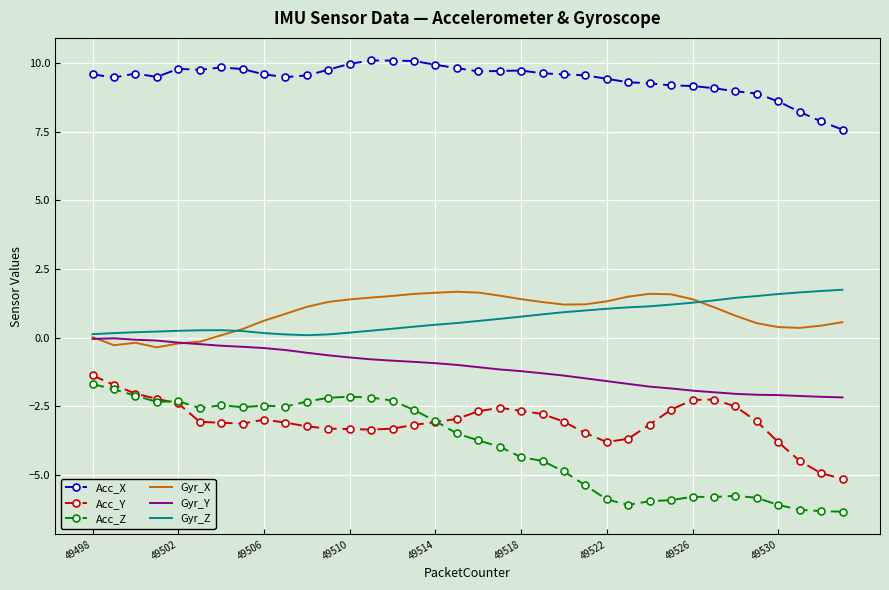

Which series has the largest range (max minus min)?

Acc_Z